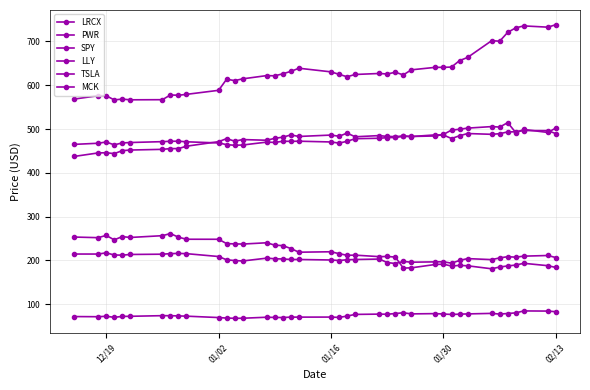

Reading left to right, transcribe all the data shown in this chart.

LRCX: 72.0	71.7	72.7	70.3	72.3	72.6	74.1	74.0	73.5	72.9	69.8	68.6	68.1	68.2	70.5	70.0	69.8	70.8	70.7	70.9	70.1	73.2	76.9	77.6	77.3	79.0	80.6	78.1	78.8	77.8	76.8	77.5	78.1	79.3	77.7	79.0	80.5	84.9	84.5	83.1
PWR: 214.7	214.7	217.4	212.6	212.2	213.7	214.4	215.6	216.2	215.6	209.1	201.5	199.9	198.9	205.4	203.9	203.4	202.3	202.3	201.2	200.0	201.7	202.2	203.3	195.4	193.1	197.8	196.1	196.9	197.1	193.9	200.1	204.3	202.0	205.9	208.7	207.6	209.9	211.4	206.6
SPY: 464.9	467.6	470.4	463.9	468.3	469.2	471.2	472.1	472.2	470.9	468.2	464.4	462.9	463.6	470.2	469.4	472.1	471.9	472.2	470.5	467.9	472.0	477.9	478.9	480.3	480.9	483.5	482.9	486.7	486.3	478.4	484.6	489.7	487.9	489.4	493.4	493.7	496.5	496.3	489.5
LLY: 568.3	576.0	576.0	566.5	568.3	566.7	567.0	577.7	577.1	579.1	588.4	613.7	610.5	614.5	622.0	621.4	626.1	631.6	638.8	630.5	624.8	619.3	624.5	626.8	625.6	629.6	623.5	635.1	640.8	640.8	641.4	656.1	663.3	701.6	700.5	720.7	730.9	735.4	732.5	738.1
TSLA: 253.5	252.1	257.2	247.1	254.5	252.5	256.6	261.4	253.2	248.5	248.4	238.4	237.9	237.5	240.4	235.0	233.9	227.2	218.9	219.9	215.6	211.9	212.2	208.8	209.1	207.8	182.6	183.2	190.9	191.6	187.3	188.9	187.9	181.1	185.1	187.6	189.6	193.6	188.1	184.0
MCK: 437.4	445.4	445.9	443.9	450.6	452.1	453.6	455.4	455.4	460.8	471.2	478.1	472.3	476.0	474.4	478.8	481.4	486.6	483.1	486.2	483.6	490.7	482.3	485.0	483.1	482.7	484.1	483.0	484.2	487.7	497.6	499.5	502.1	505.6	504.5	514.6	491.9	499.0	492.2	502.4